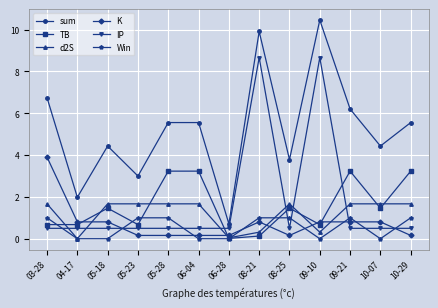

What is the sum of the sum values at 06-04 and 09-10?

16.0